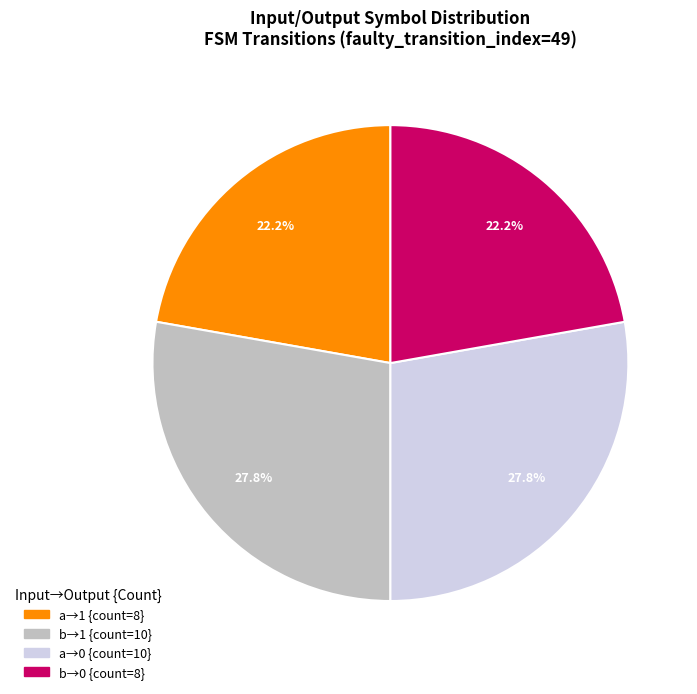

Does any single category account for the majority?

No